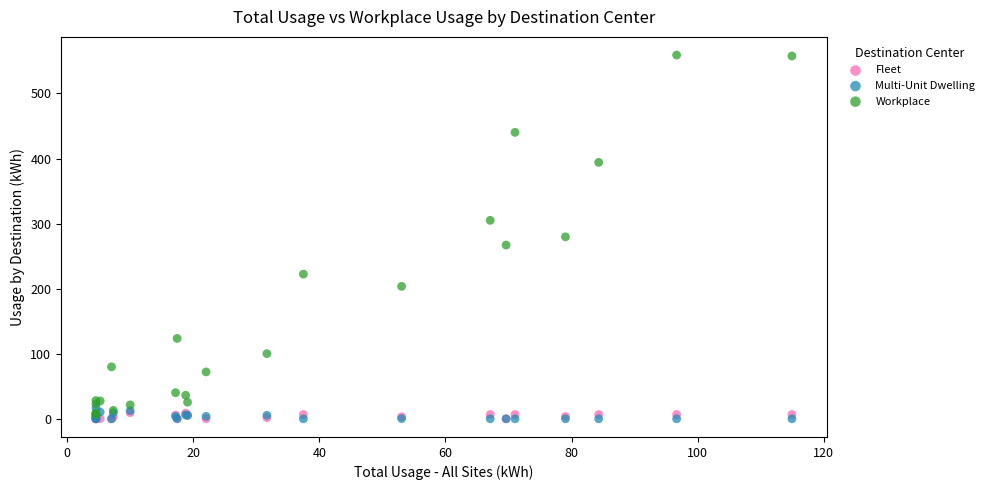

What are all the series names shown in the legend?

Fleet, Multi-Unit Dwelling, Workplace